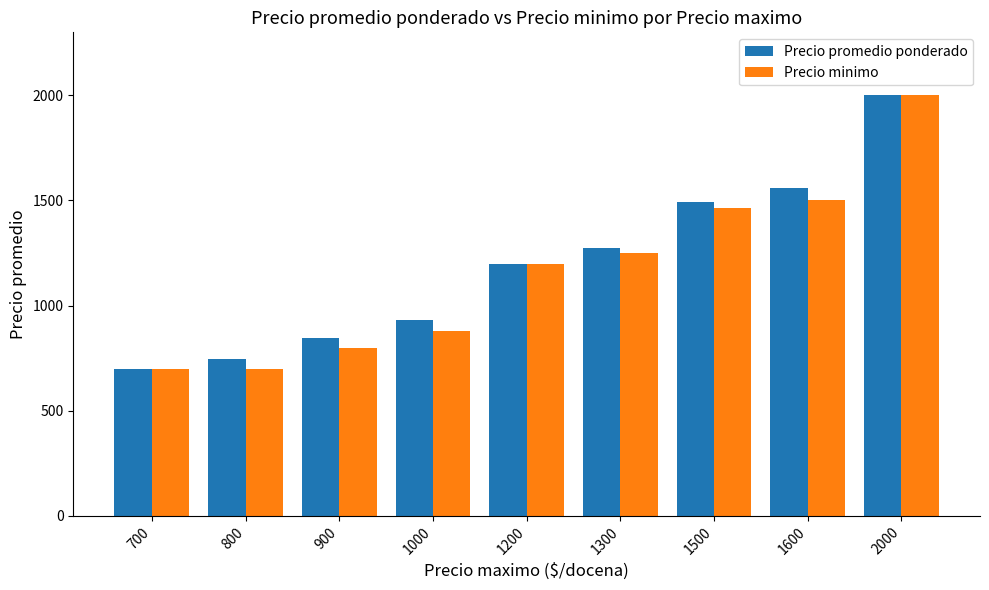

At which label is Precio promedio ponderado closest to 1350?

1300